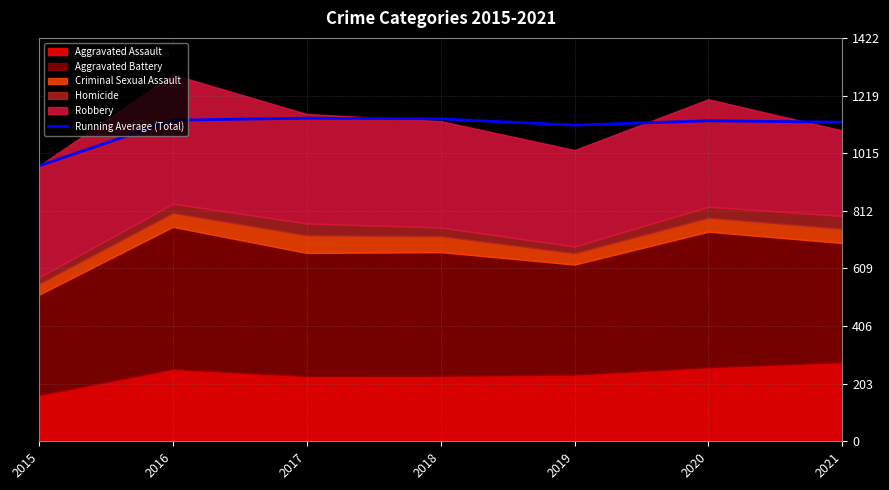

Where is the first local minimum?

2019